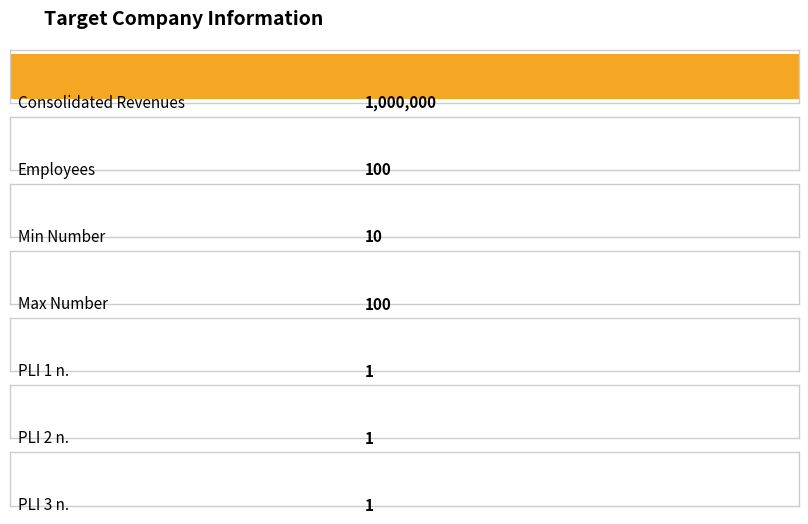

What is the ratio of the value at Employees to the value at Max Number?

1.0